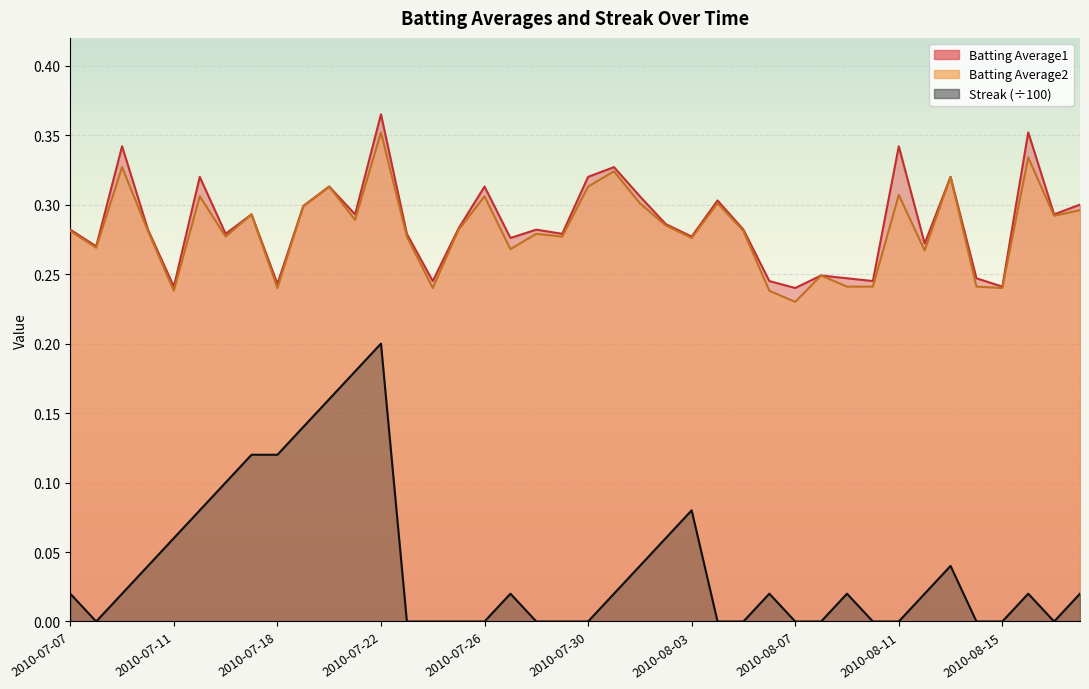

What value does the Batting Average1 series have at 2010-07-23?

0.3